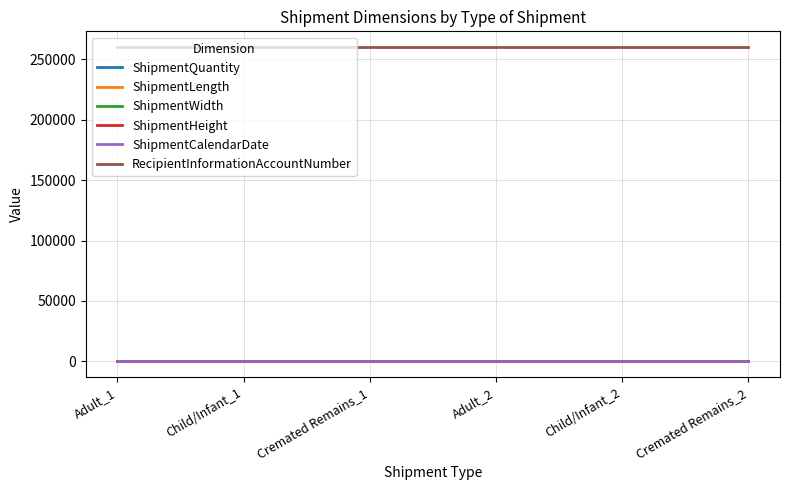

Is this an area chart (filled region under the line)?

No